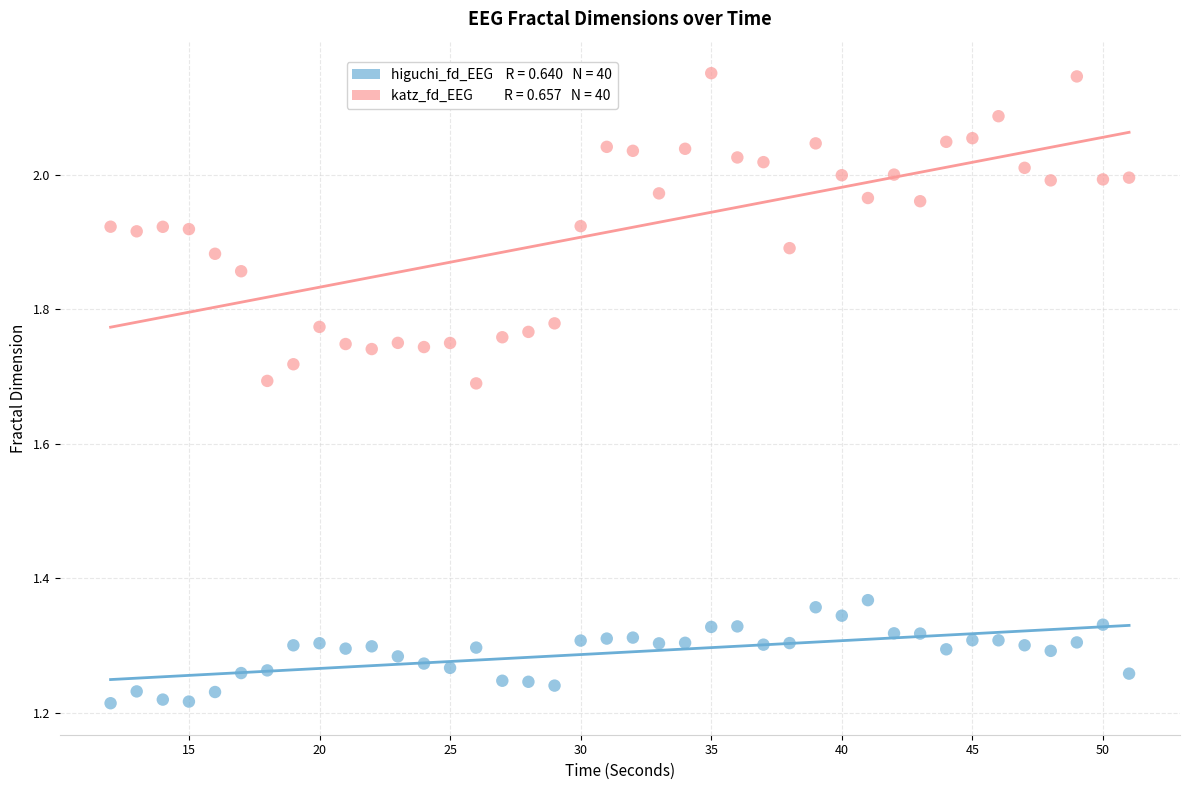

Across all data points, what is the range of X values (max minus min)?

39.0